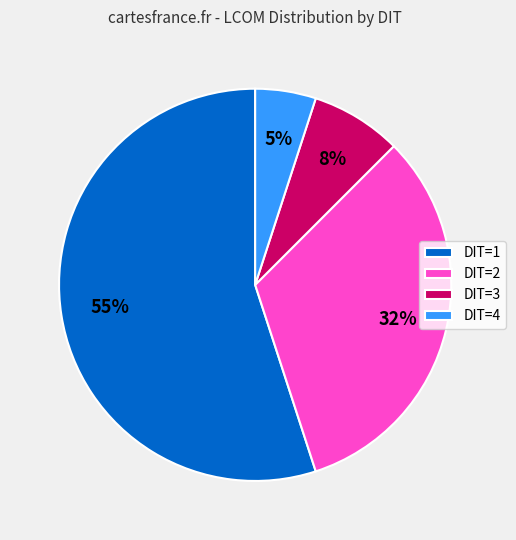

Between DIT=1 and DIT=2, which is larger?

DIT=1